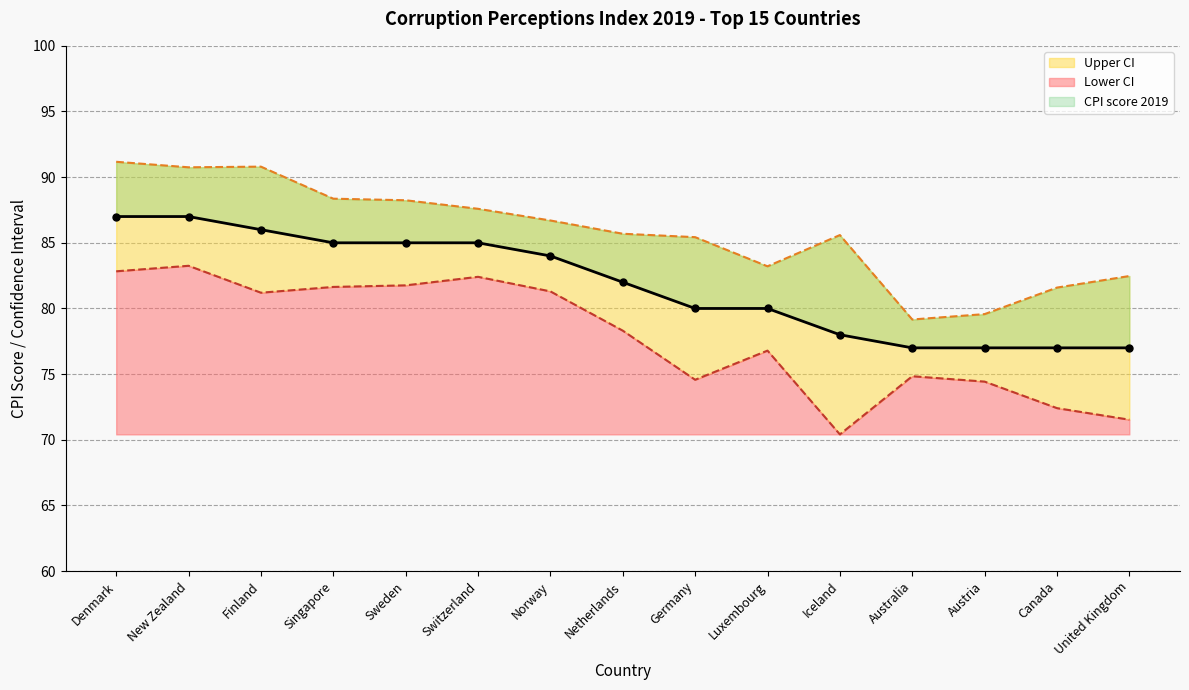

At which label does Upper CI reach its minimum?

Australia